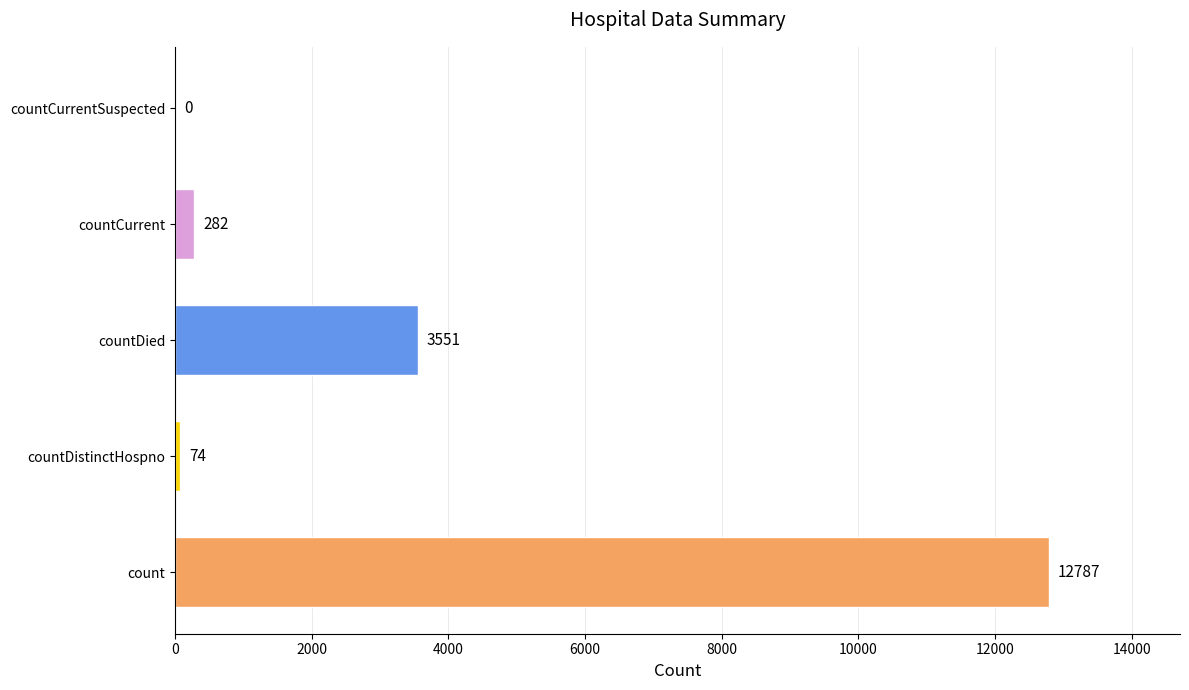

Reading bottom to top, extract all data points from this chart.

count=12787	countDistinctHospno=74	countDied=3551	countCurrent=282	countCurrentSuspected=0